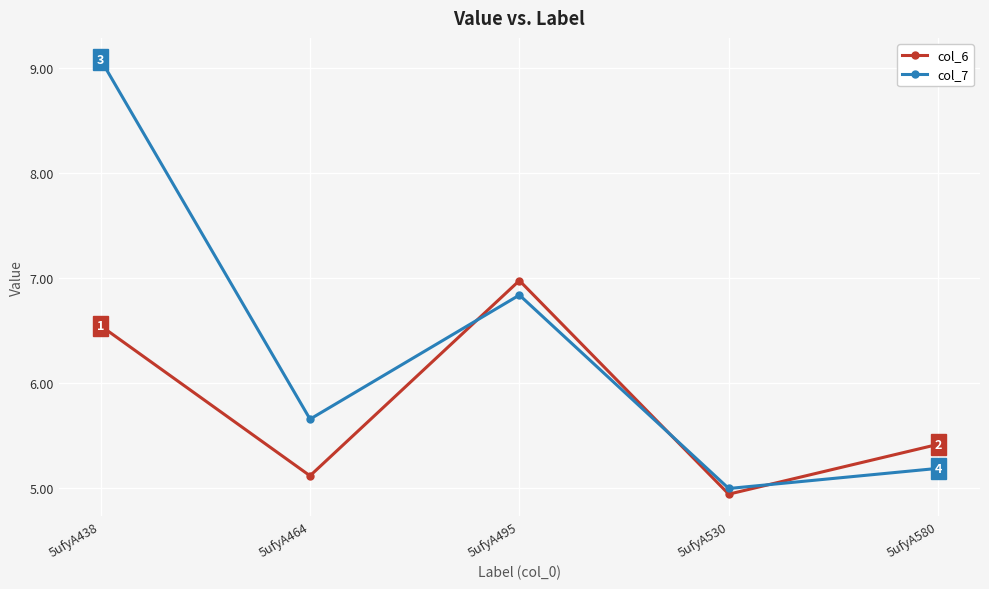

Does the chart display data point markers on the line(s)?

Yes